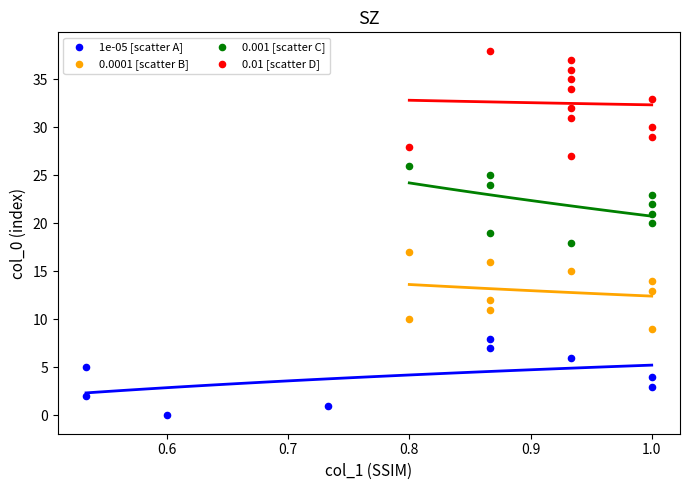

Which series reaches the minimum Y coordinate?

1e-05 [scatter A]